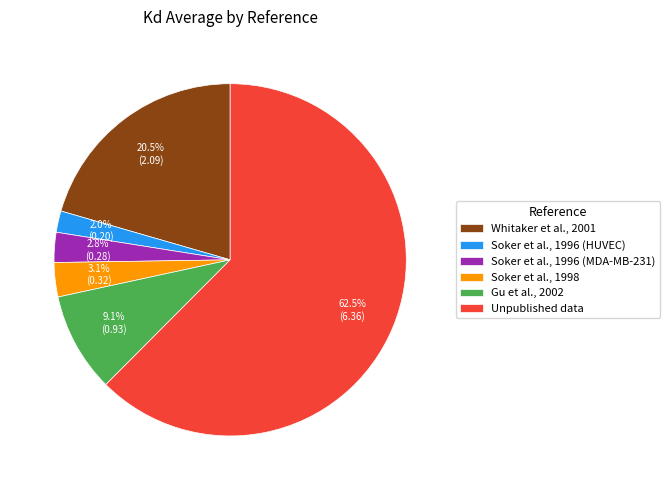

How many slices are in this pie chart?

6